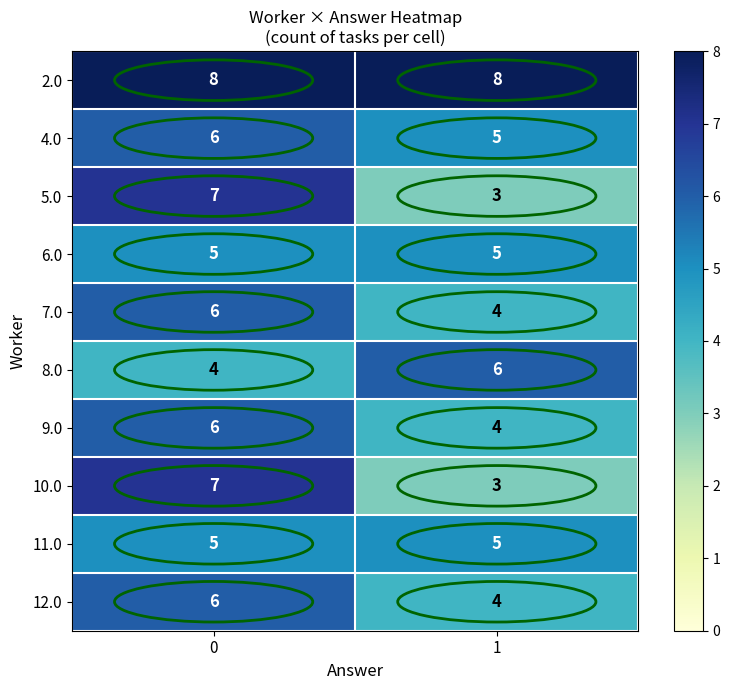

Which series has the largest total across all categories?

2.0